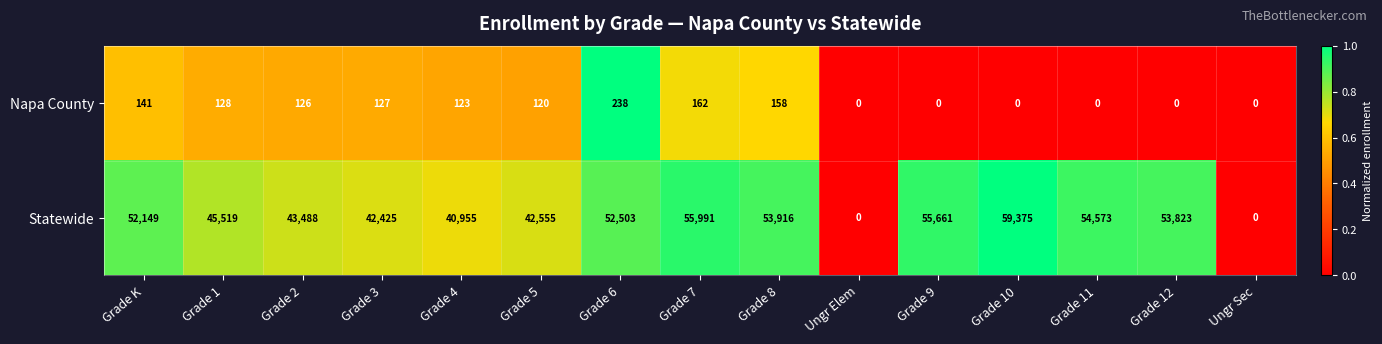

True or false: Statewide has a value of 40955 at Grade 4.

True